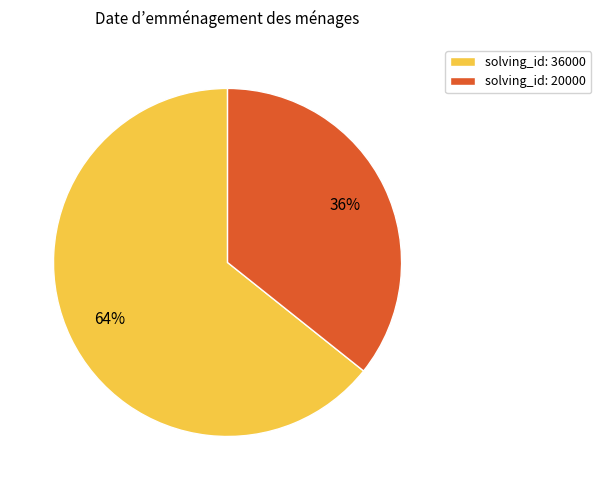

Which has a higher value, solving_id: 20000 or solving_id: 36000?

solving_id: 36000